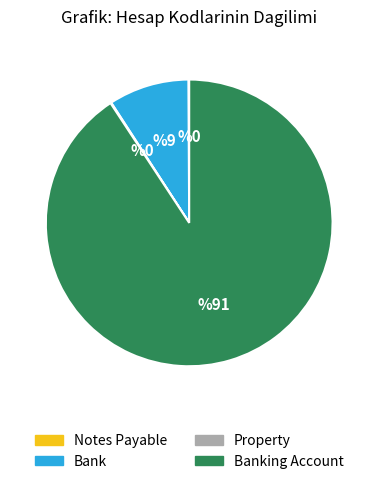

Which slice is the largest?

Banking Account